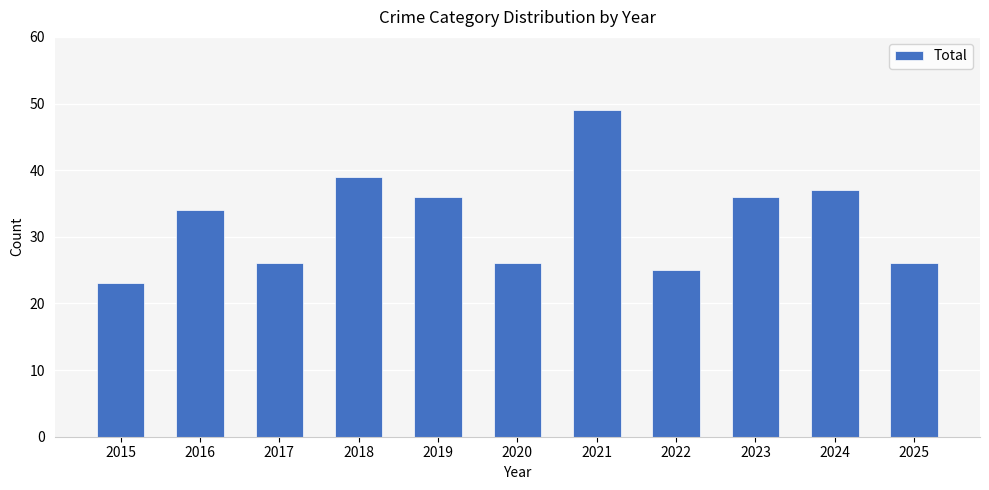

Reading left to right, transcribe all the data shown in this chart.

2015=23	2016=34	2017=26	2018=39	2019=36	2020=26	2021=49	2022=25	2023=36	2024=37	2025=26